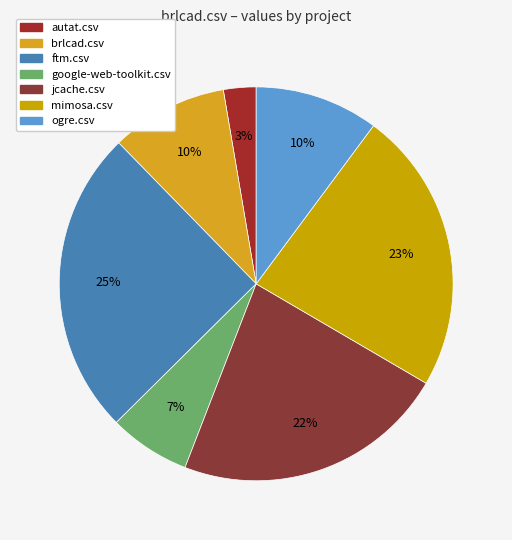

How many slices are in this pie chart?

7